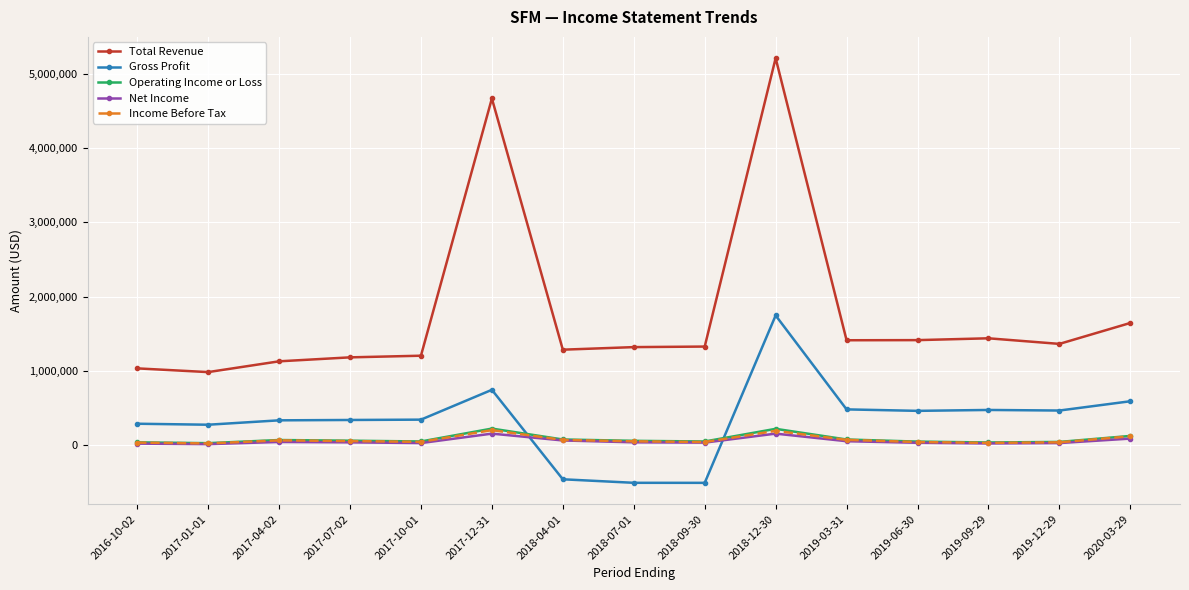

At which label does Operating Income or Loss first exceed 61700?

2017-04-02